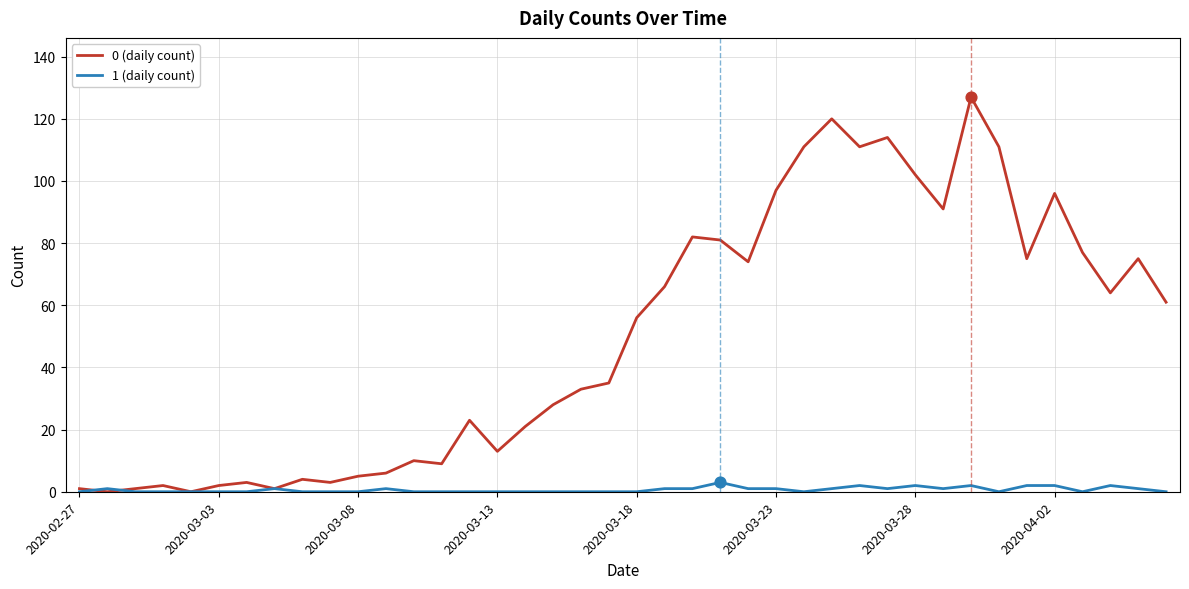

Which series has the largest range (max minus min)?

0 (daily count)